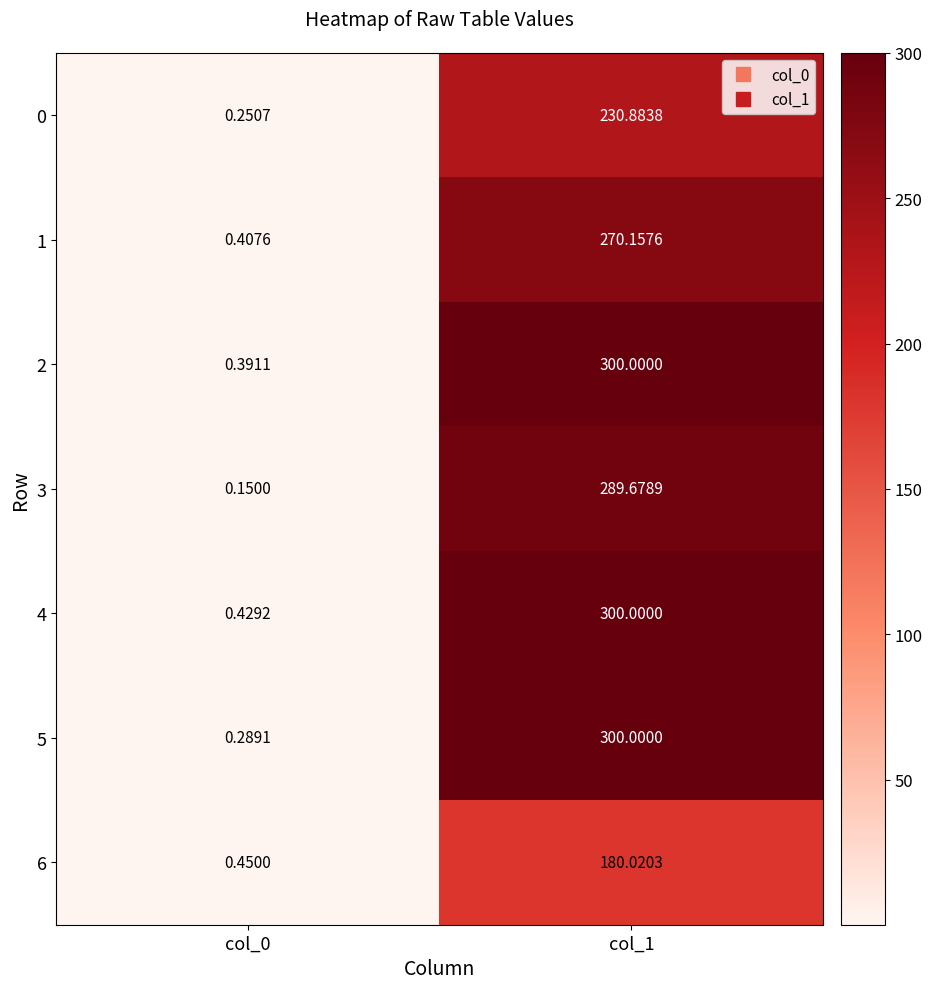

Is the value of 5 at col_0 greater than the value of 6 at col_0?

No